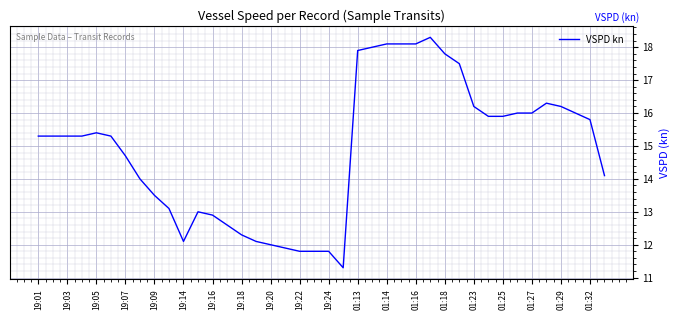

Reading left to right, extract all data points from this chart.

15.3	15.3	15.3	15.3	15.4	15.3	14.7	14.0	13.5	13.1	12.1	13.0	12.9	12.6	12.3	12.1	12.0	11.9	11.8	11.8	11.8	11.3	17.9	18.0	18.1	18.1	18.1	18.3	17.8	17.5	16.2	15.9	15.9	16.0	16.0	16.3	16.2	16.0	15.8	14.1